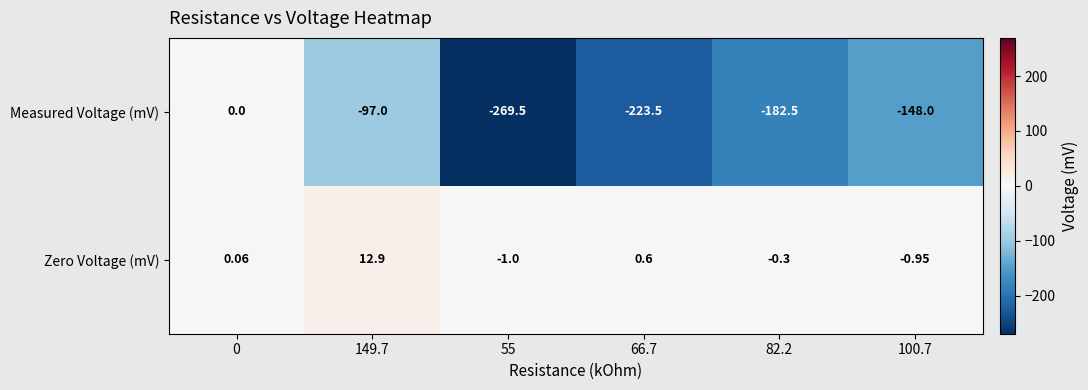

How many distinct data groups are displayed?

2